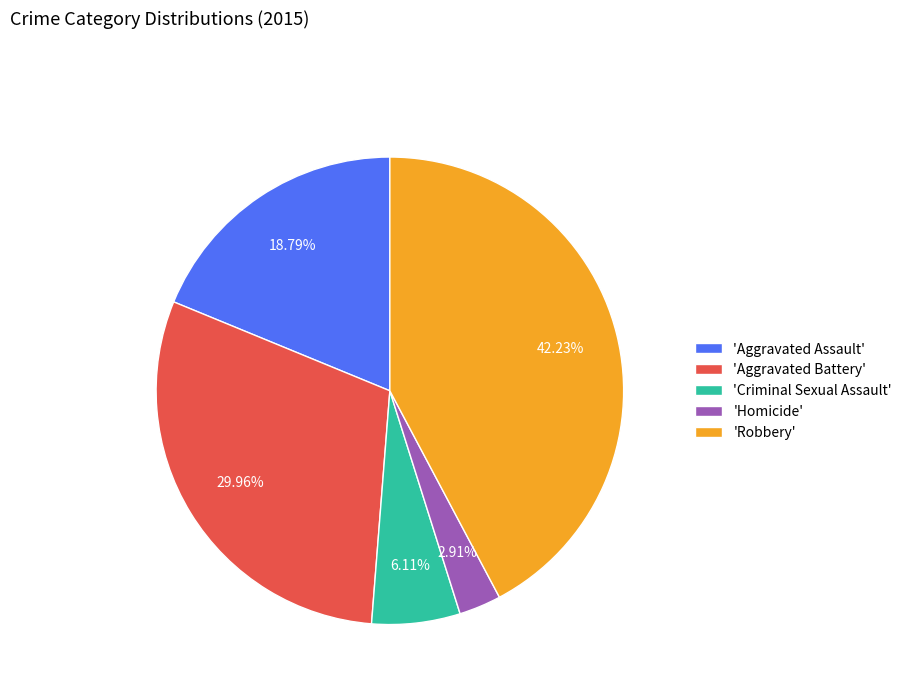

To the nearest percent, what is the difference between the largest and smallest slice percentages?

39%